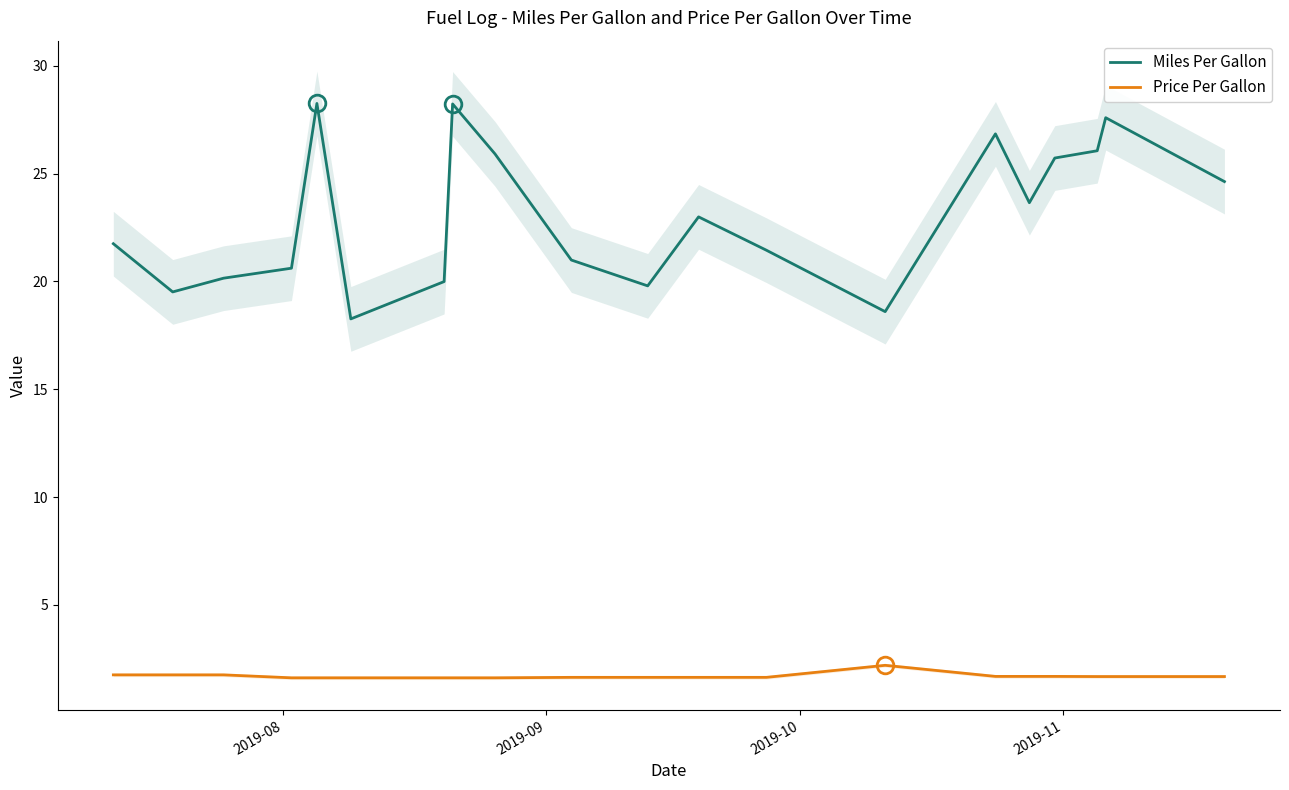

What is the minimum value for Price Per Gallon?

1.6